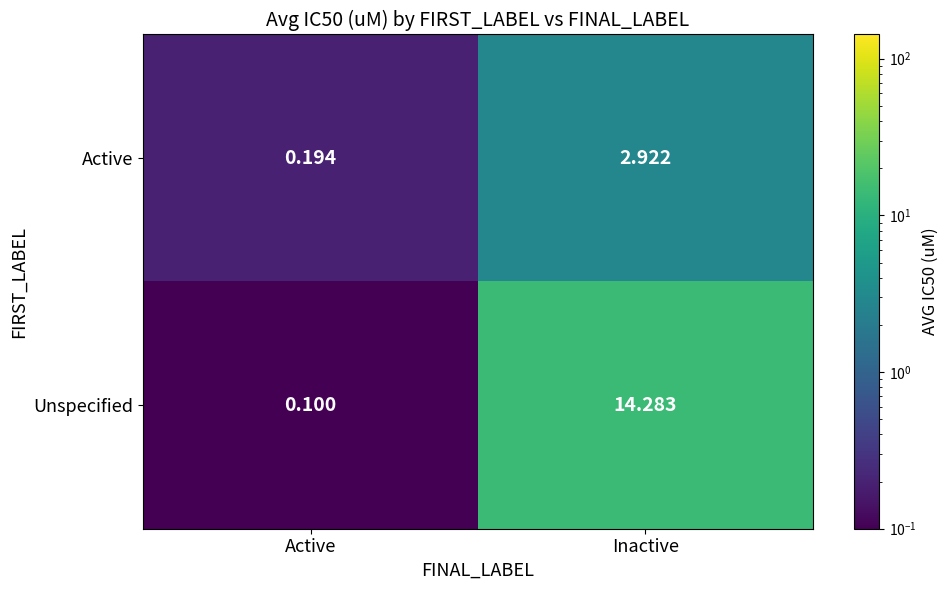

Is the value of Active at Active greater than the value of Unspecified at Active?

Yes